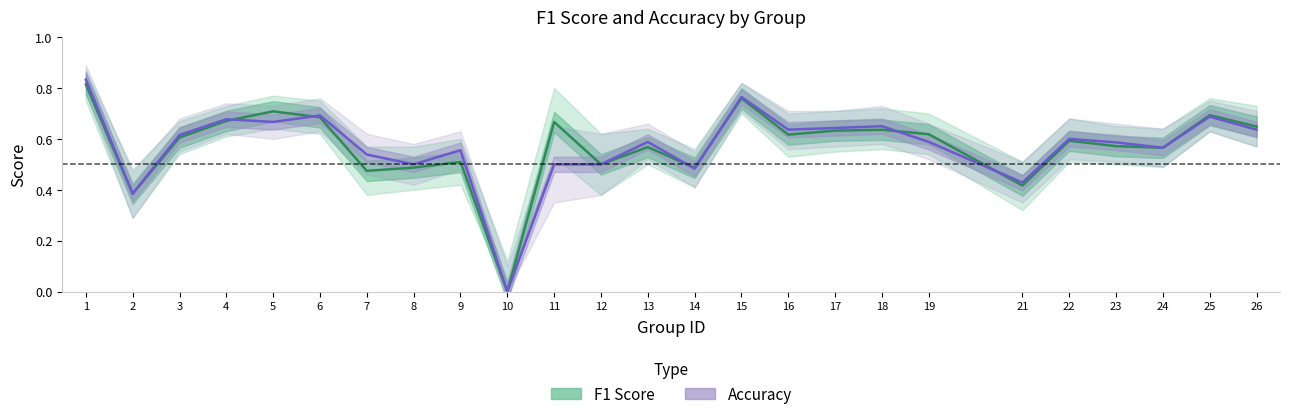

True or false: F1 Score and Accuracy intersect in this chart.

True